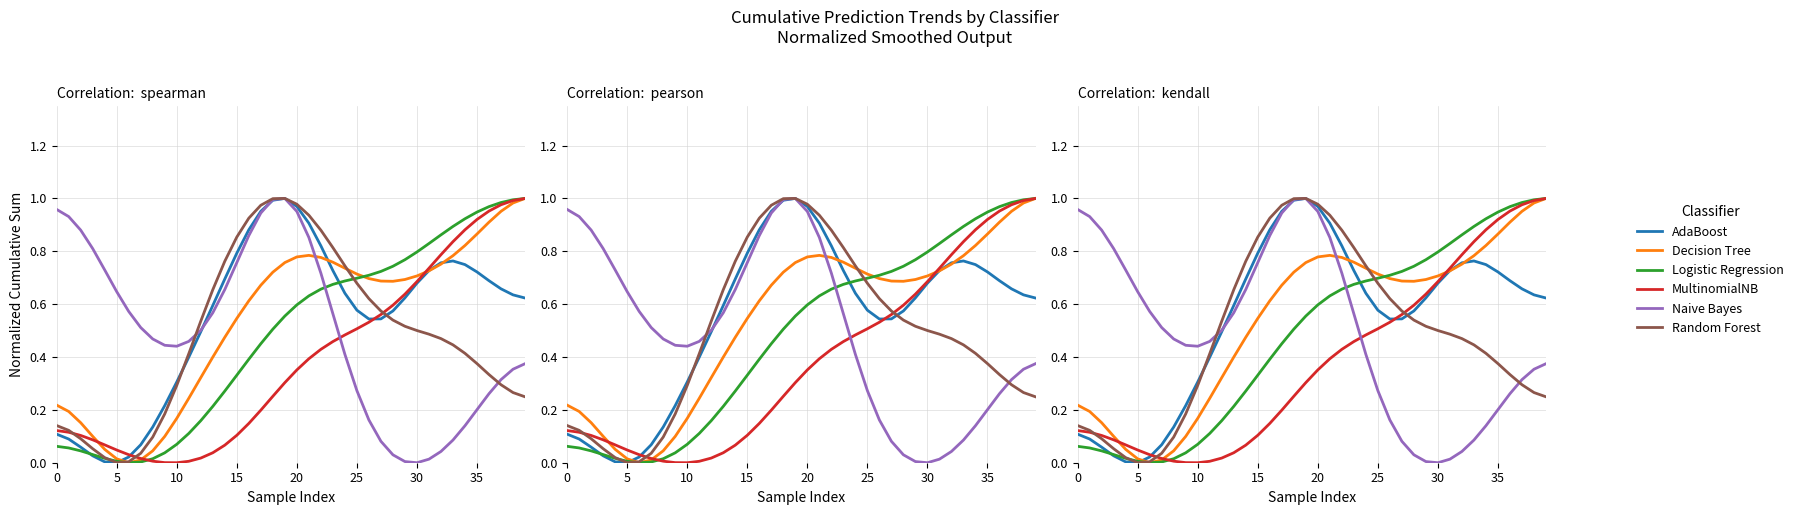

What is the difference between the dt values at 32 and 12?

0.4